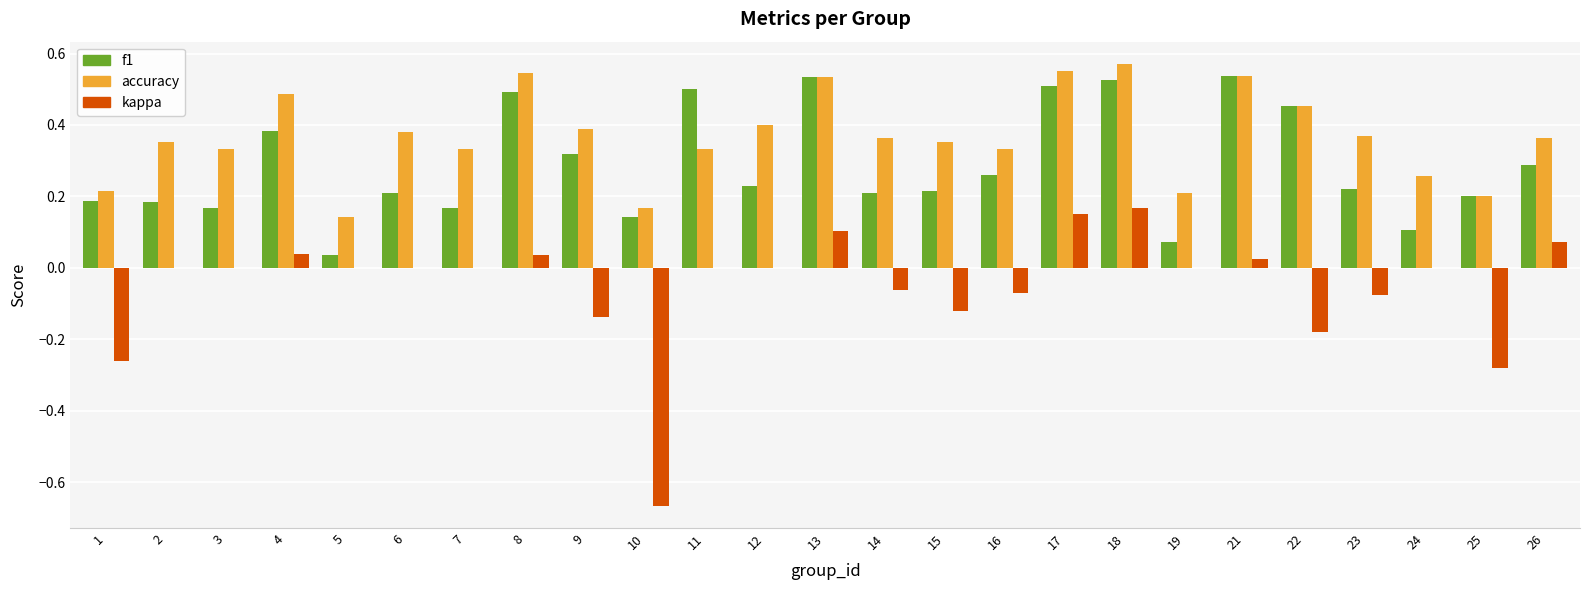

Which series changed the most between 23 and 26?

kappa